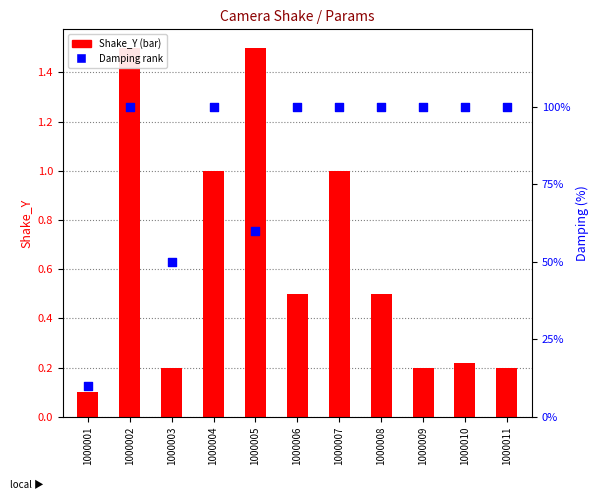

Is the value of Damping rank at 1000004 greater than the value of Shake_Y at 1000006?

Yes